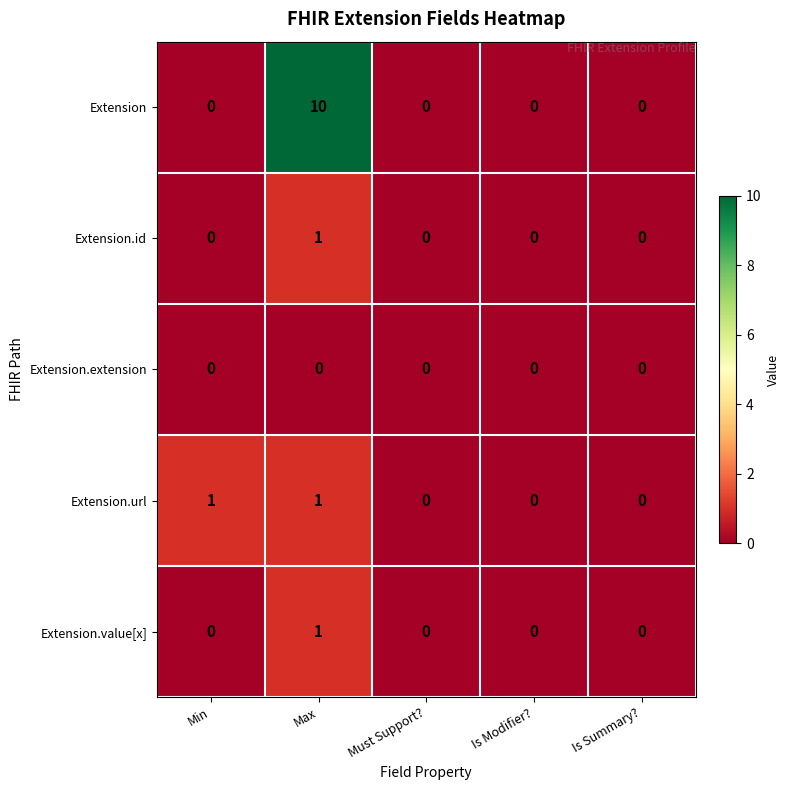

At which category is the sum across all series the highest?

Max